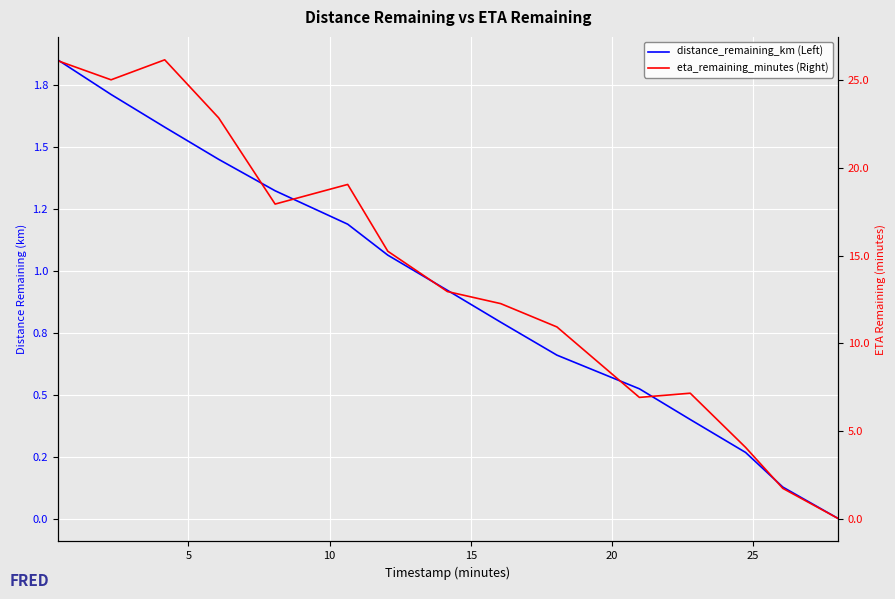

True or false: eta_remaining_minutes (Right) and distance_remaining_km (Left) cross at least once.

False